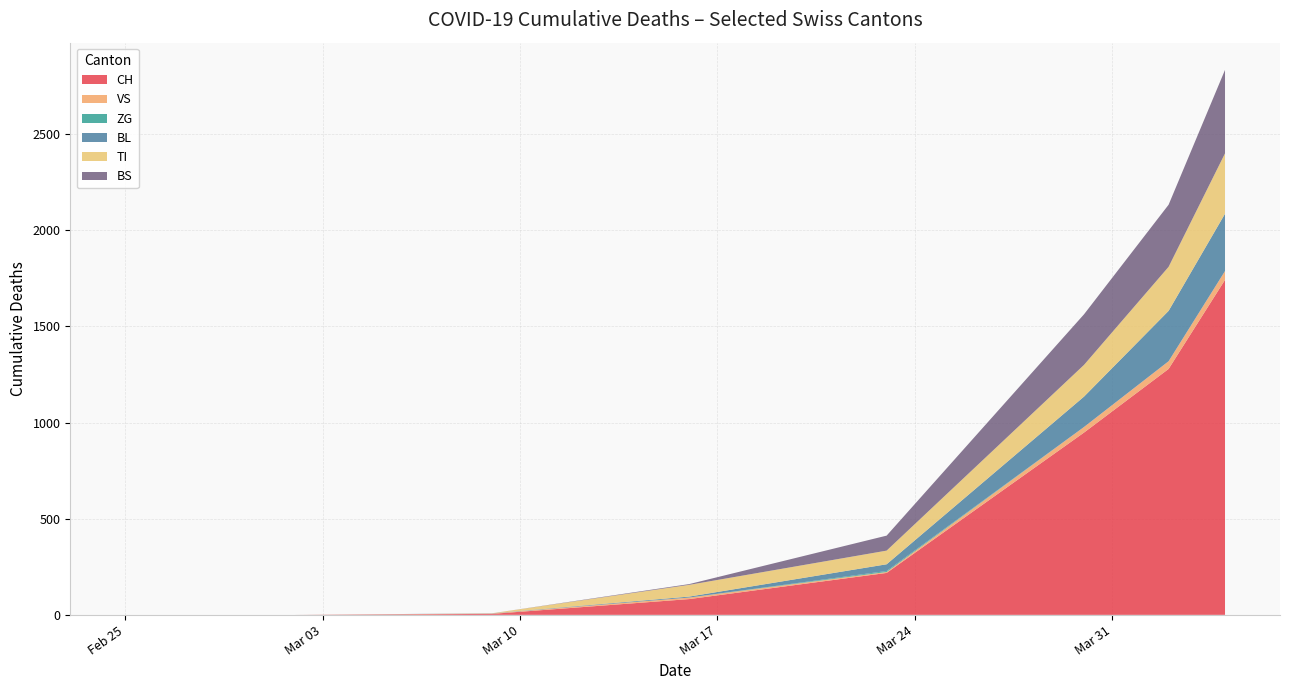

What is the highest value of the CH series?

1742